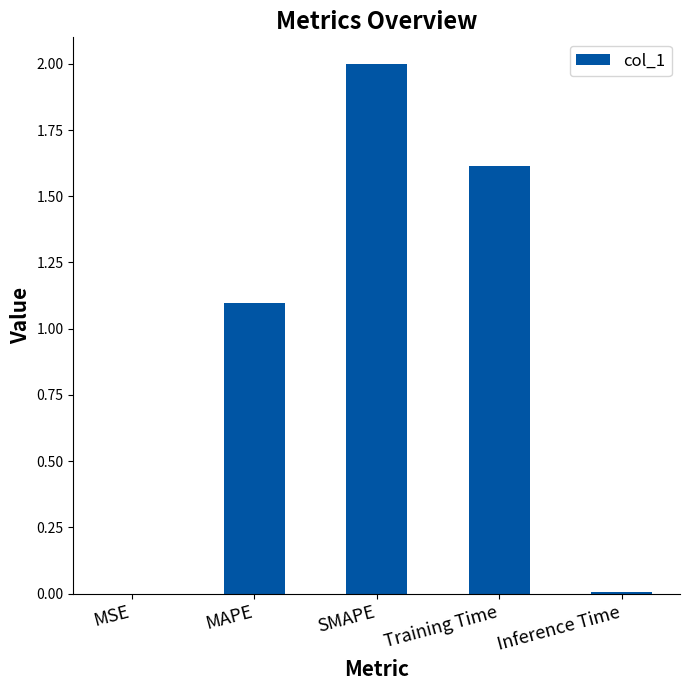

What is the change in value from SMAPE to Training Time?

-0.4